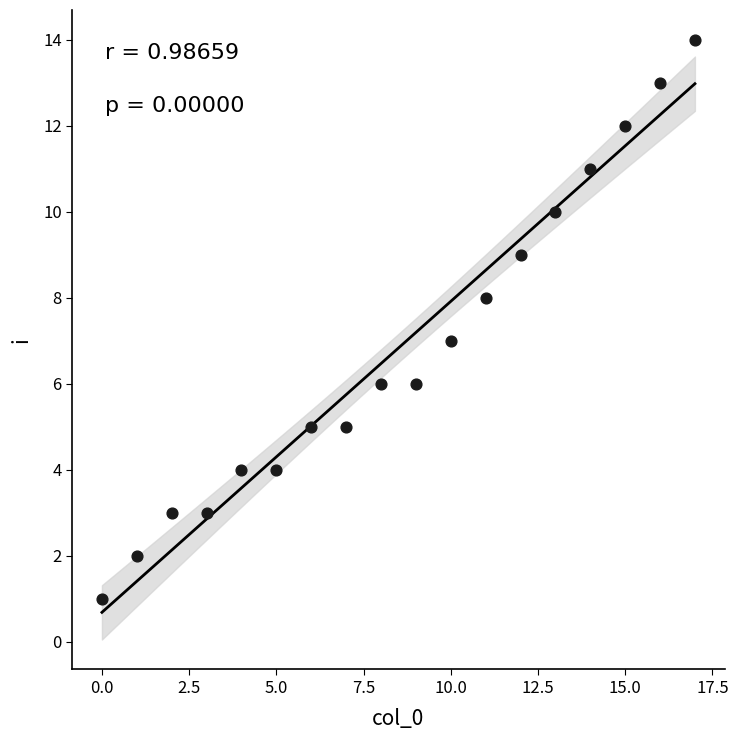

What is the range of Y values (max minus min)?

13